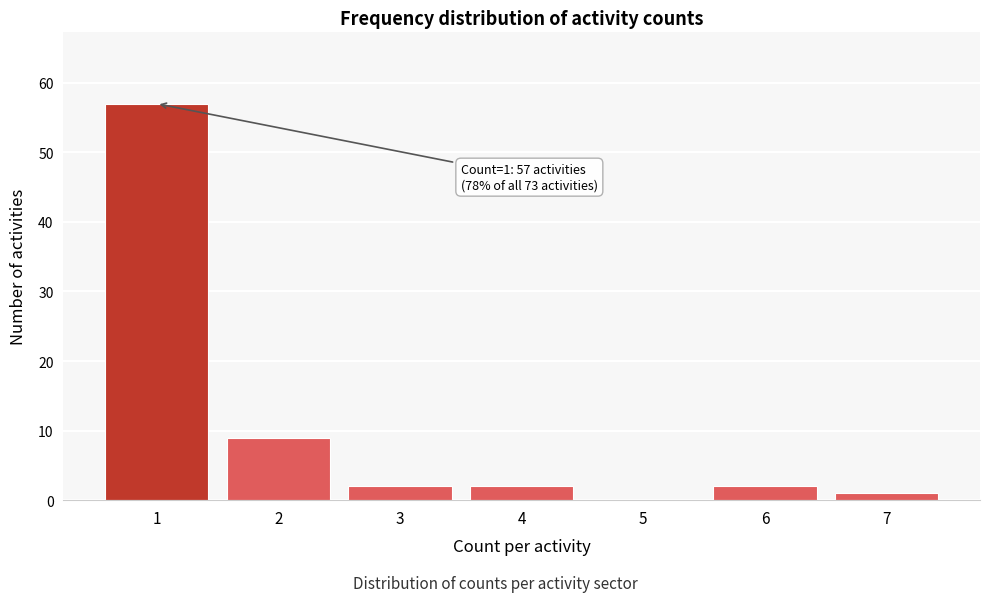

Reading left to right, transcribe all the data shown in this chart.

1=57	2=9	3=2	4=2	5=0	6=2	7=1